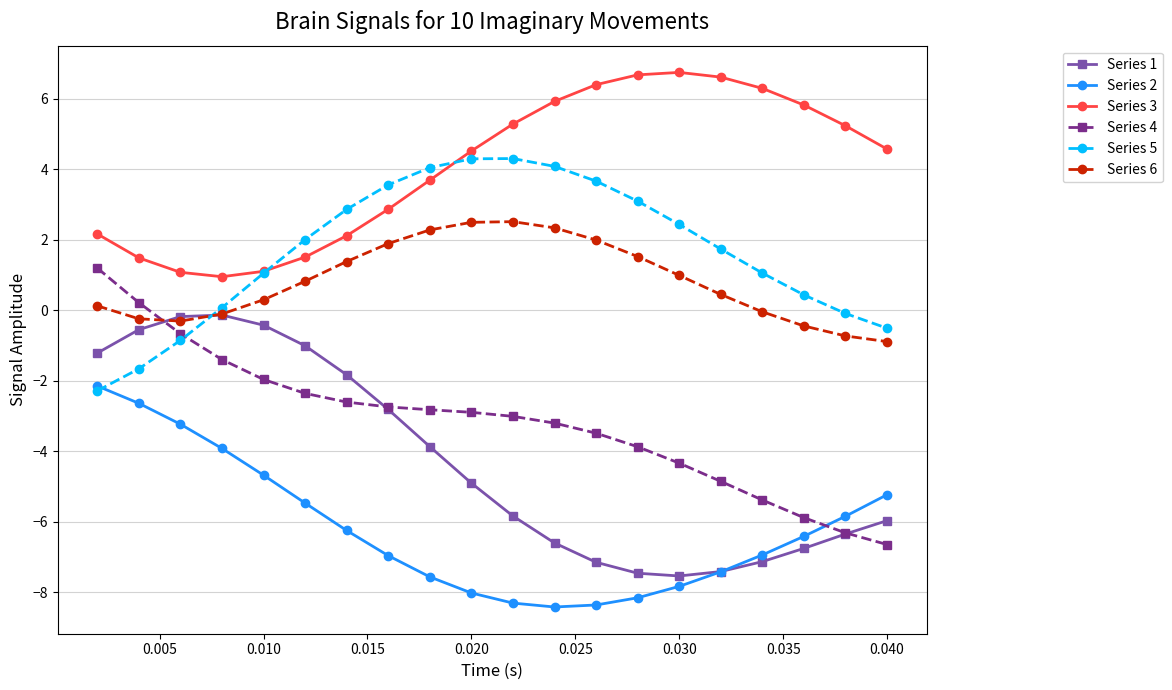

True or false: Series 4 and Series 3 cross at least once.

False